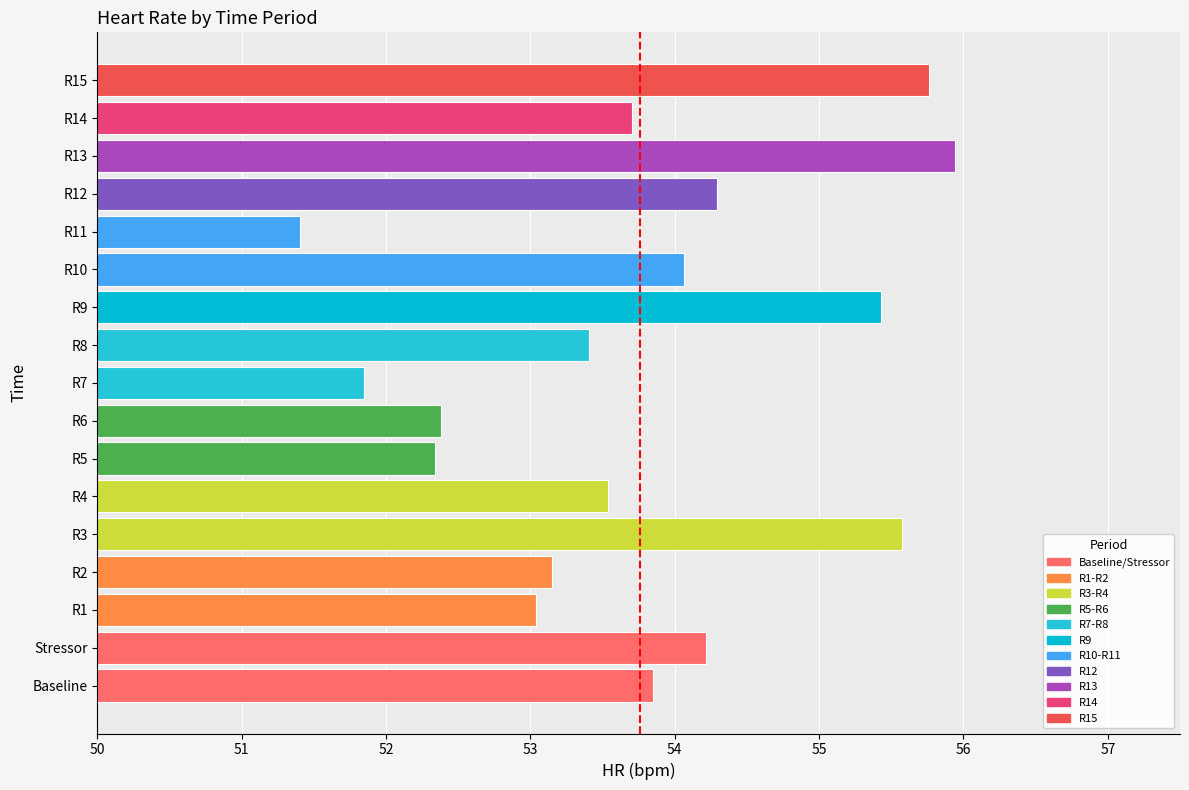

Read the value at R11.

51.4